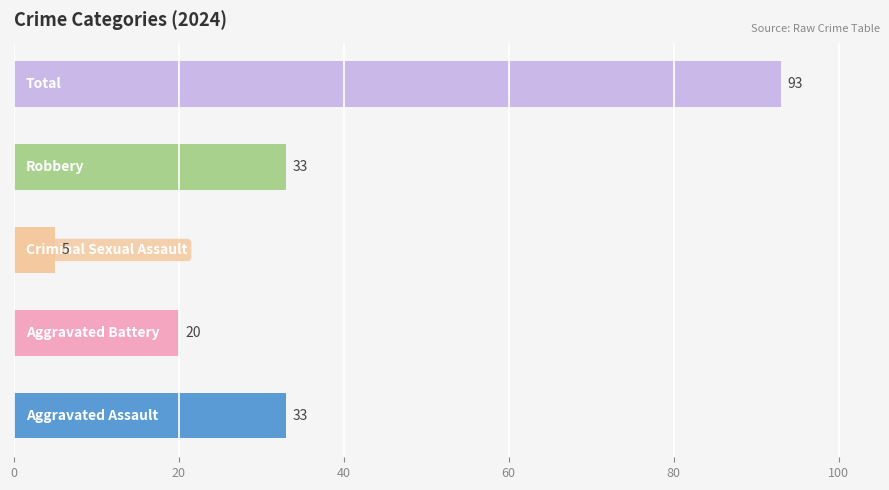

What is the greatest value displayed?

93